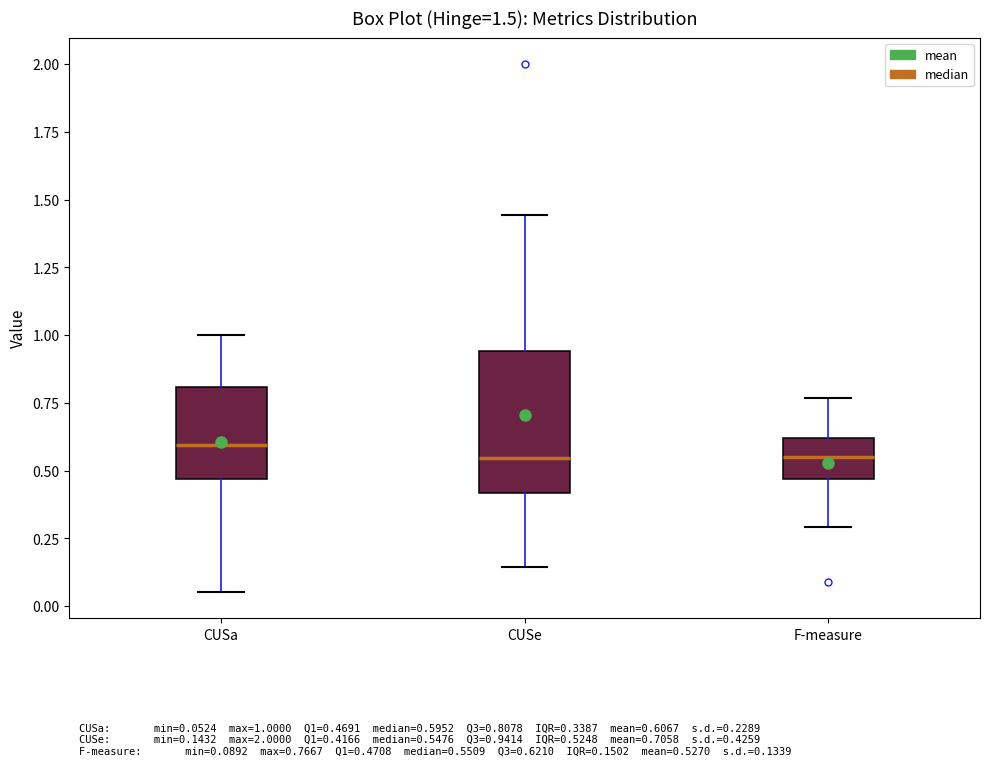

Comparing the boxes themselves (not the whiskers), which one is the tallest?

CUSe